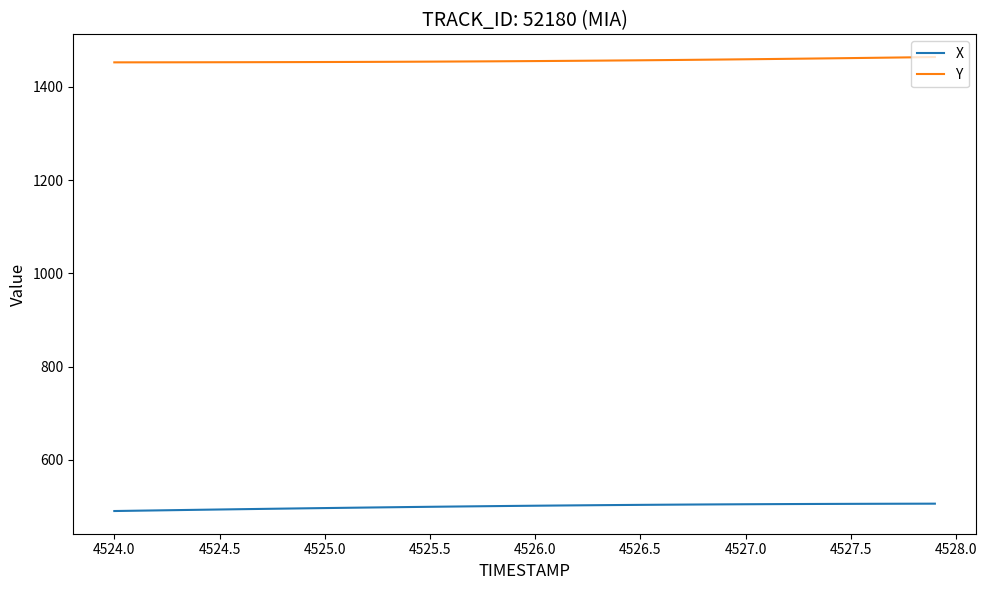

What is the sum of all X values?

19999.8